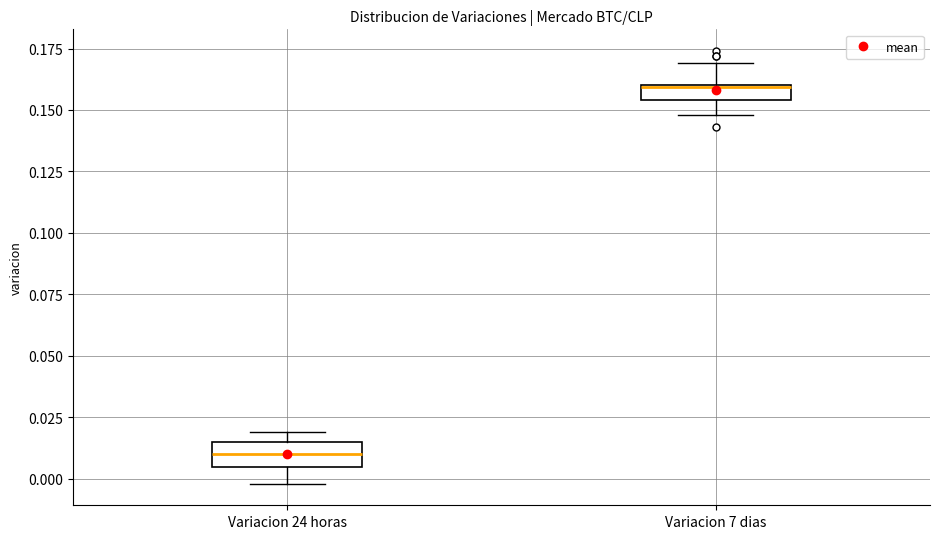

Where is the upper edge of the box for Variacion 24 horas on the y-axis? The values are not printed on the chart, so give them approximately, as read against the axis.

0.015